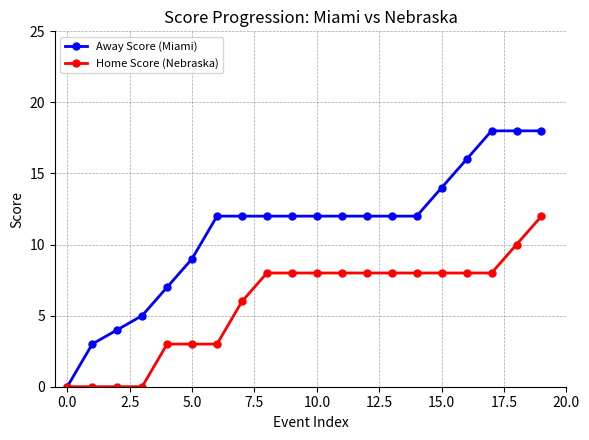

Does the chart have visible grid lines?

Yes